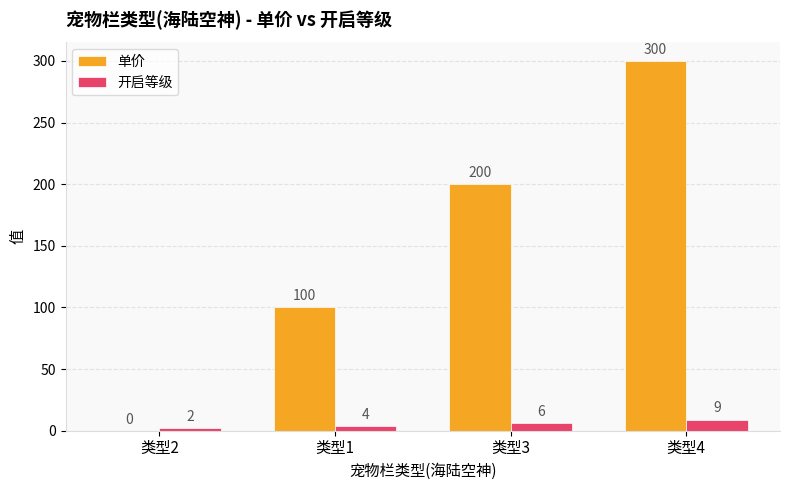

How many categories are shown in the chart?

4